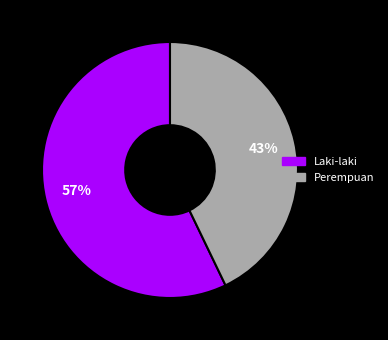

Which slice represents more than half of the pie?

Laki-laki